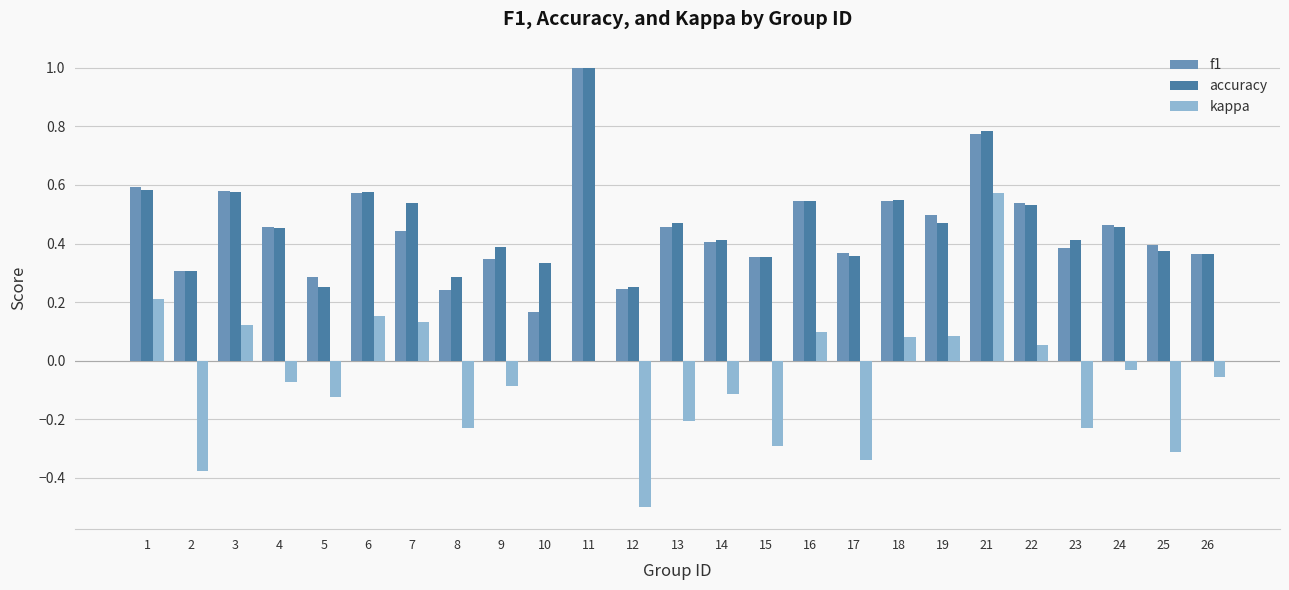

How many groups of bars are there?

25